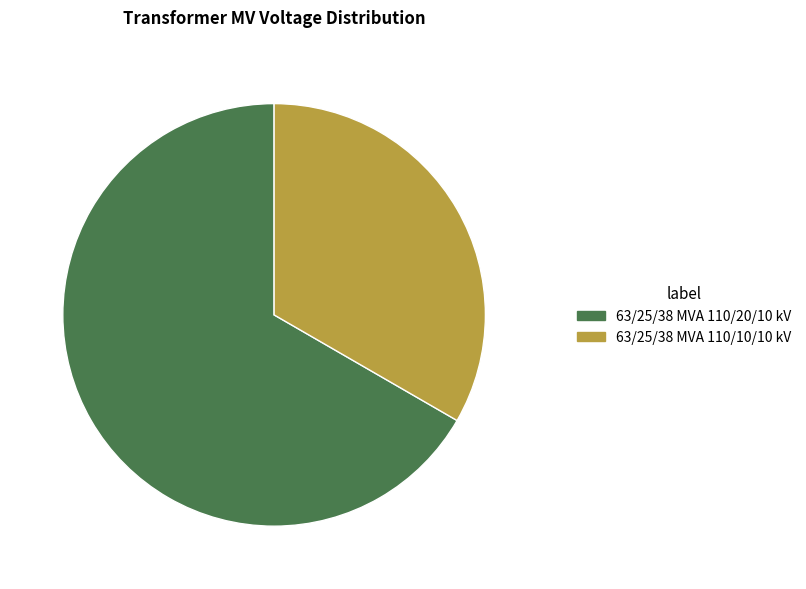

Which slice is the largest?

63/25/38 MVA 110/20/10 kV